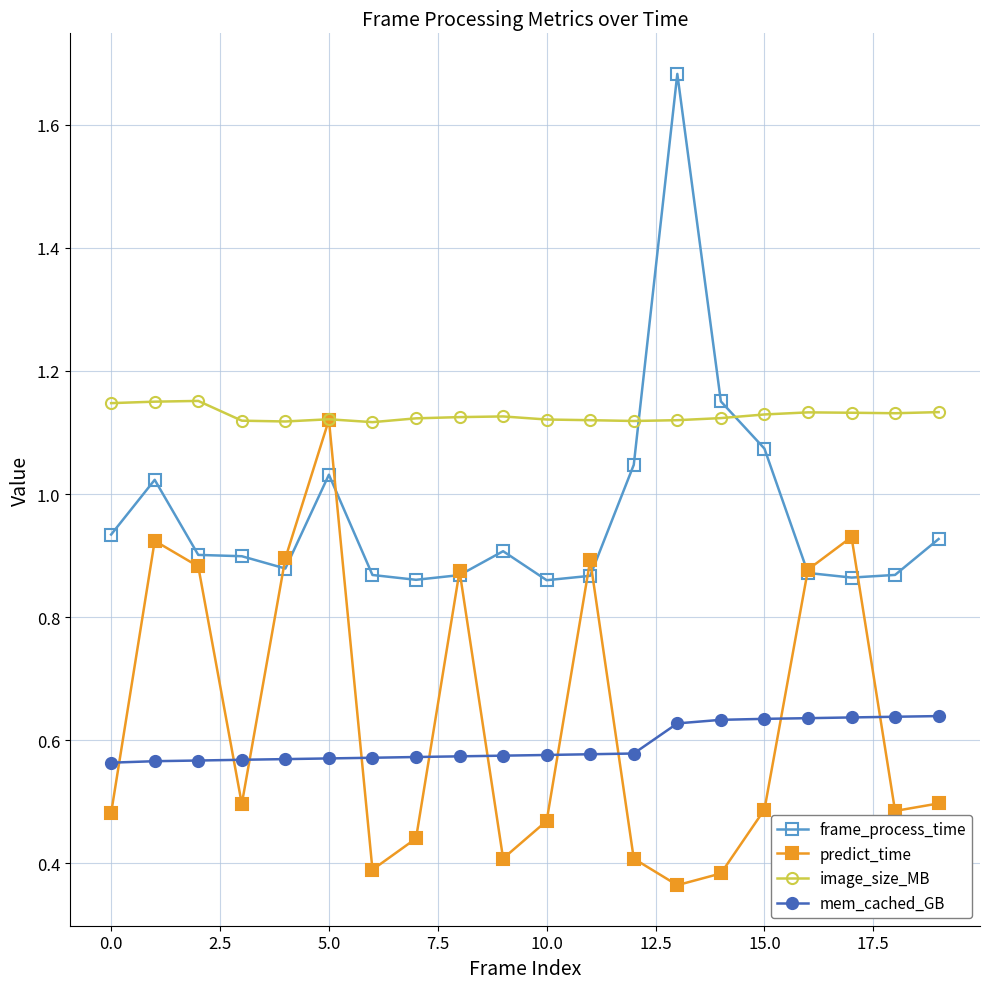

True or false: mem_cached_GB and image_size_MB cross at least once.

False